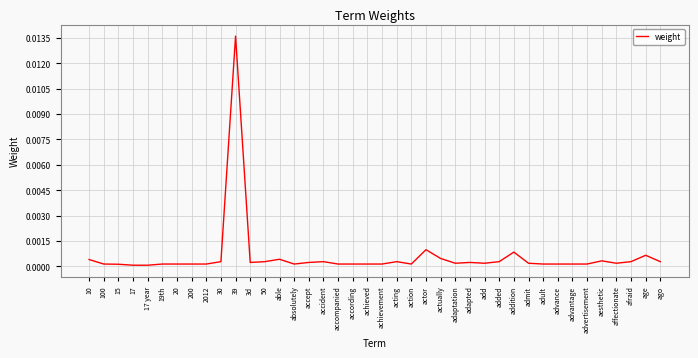

What position from the left is able?

14